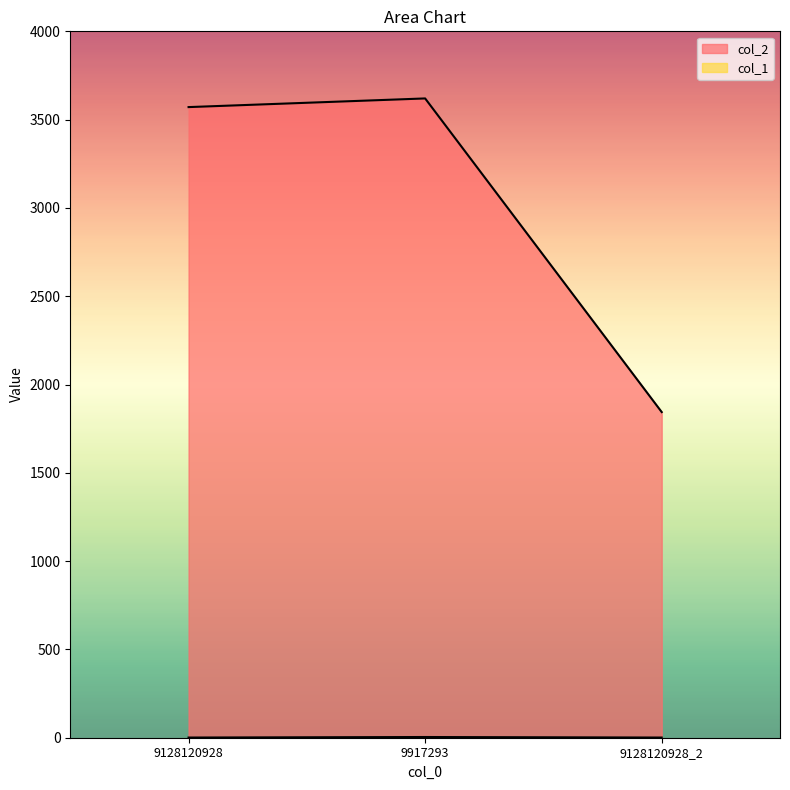

What is the maximum value for col_1?

4